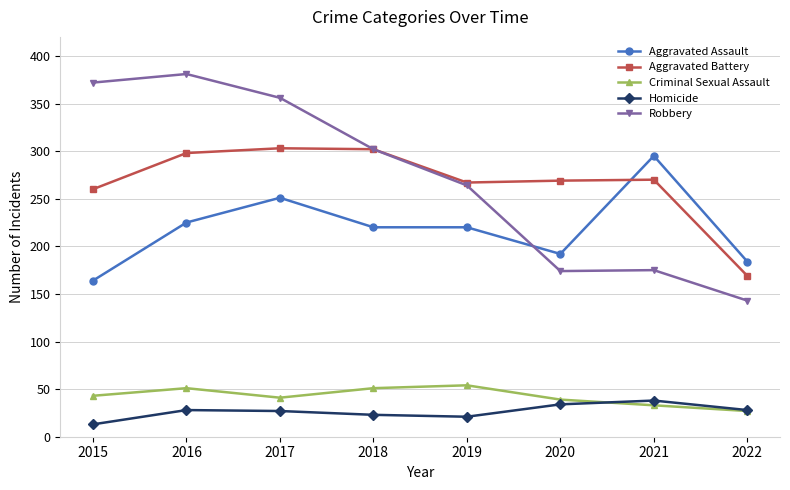

What is the maximum value for Aggravated Assault?

295